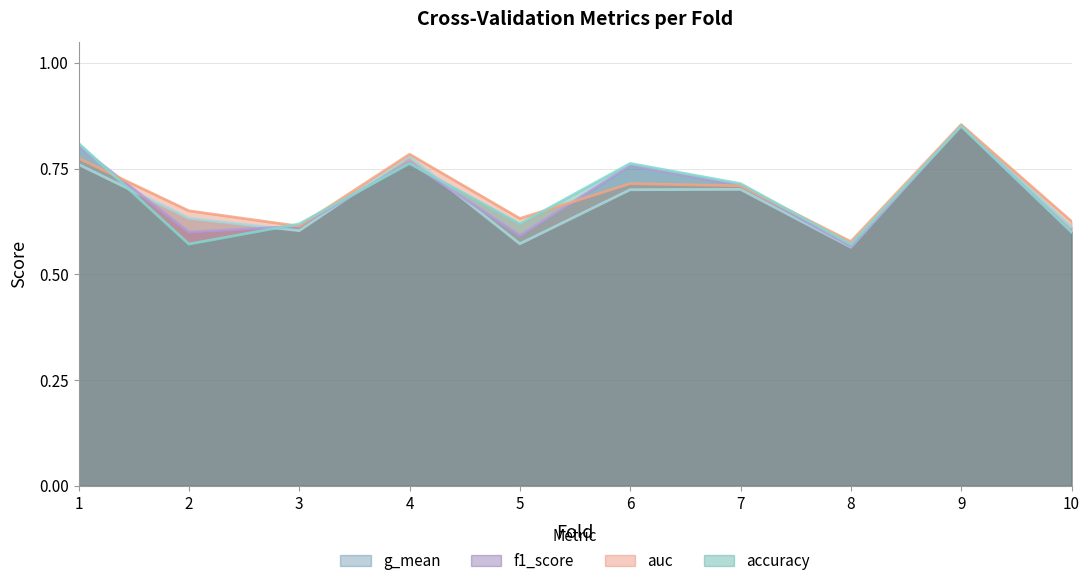

At which category does auc reach its first local valley?

3